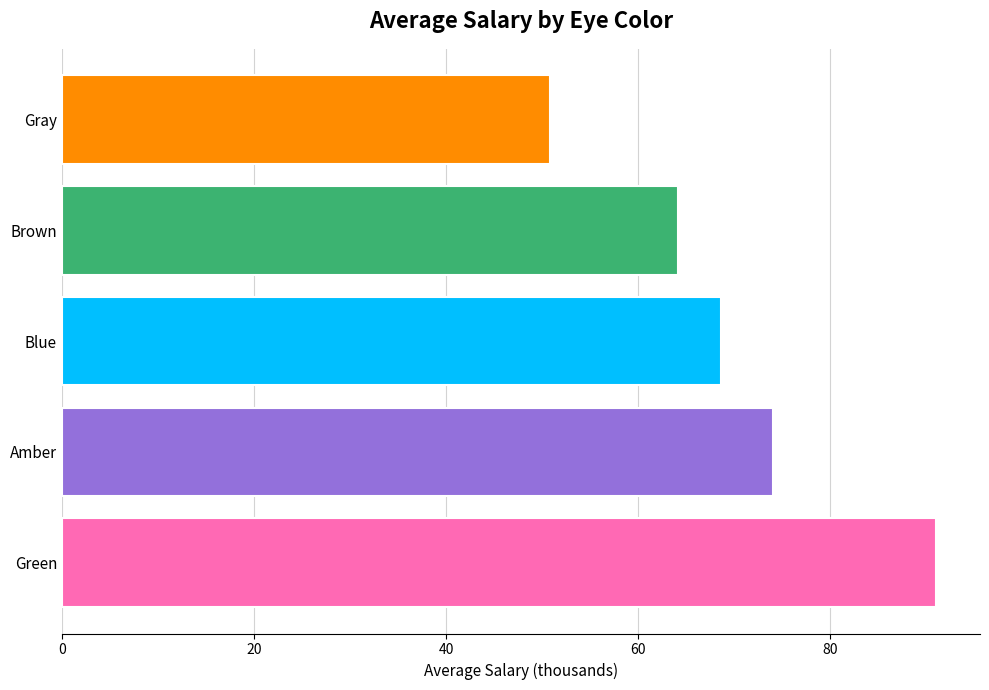

List the labels in order of value, largest first.

Green, Amber, Blue, Brown, Gray